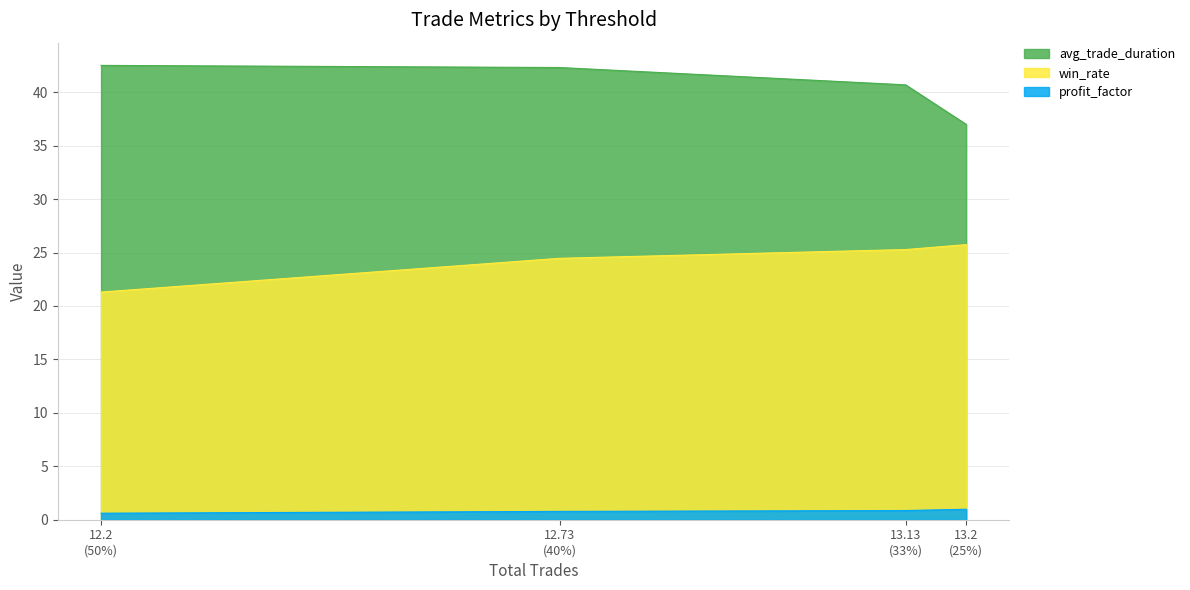

What is the minimum value for profit_factor?

0.6